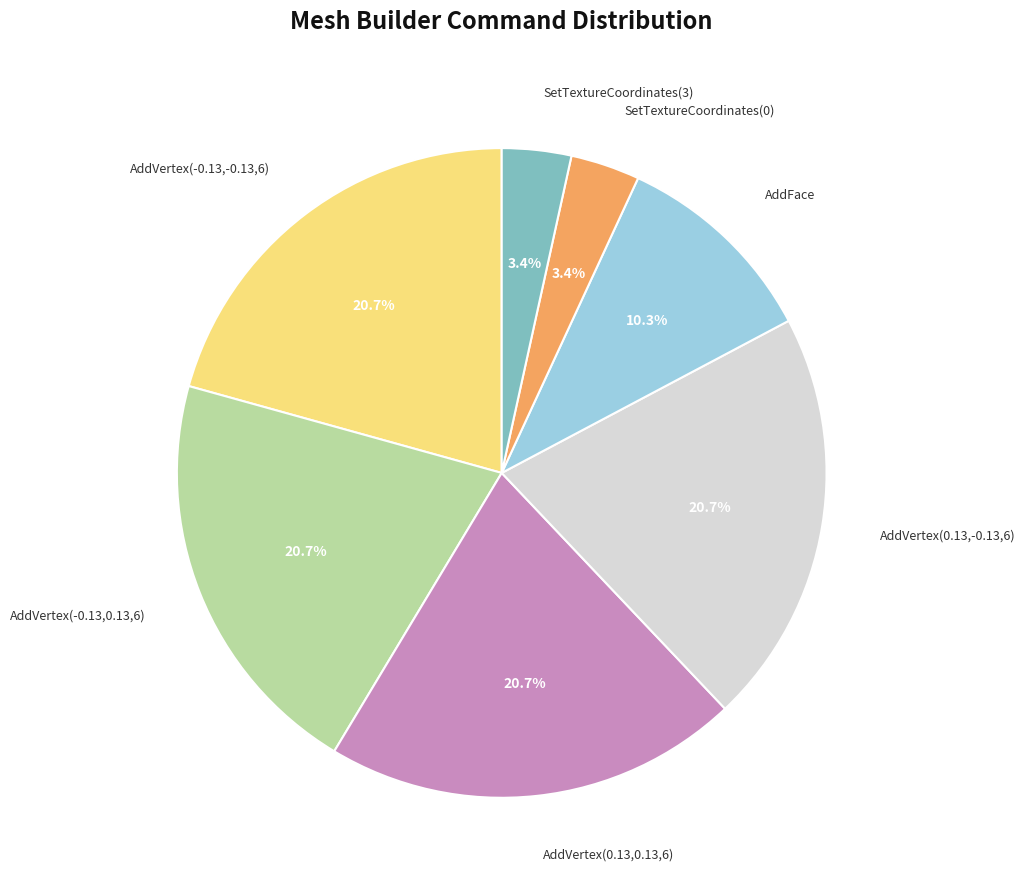

Does AddFace represent more than half of the total?

No